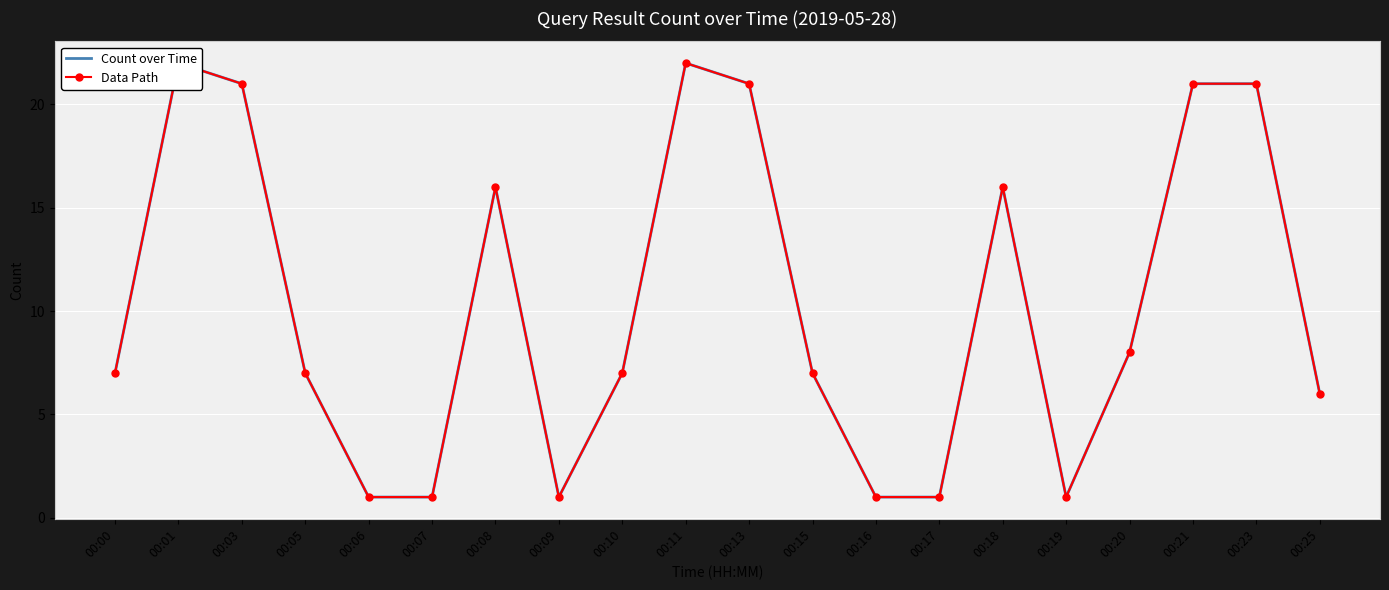

Which series has the largest total across all categories?

Count over Time